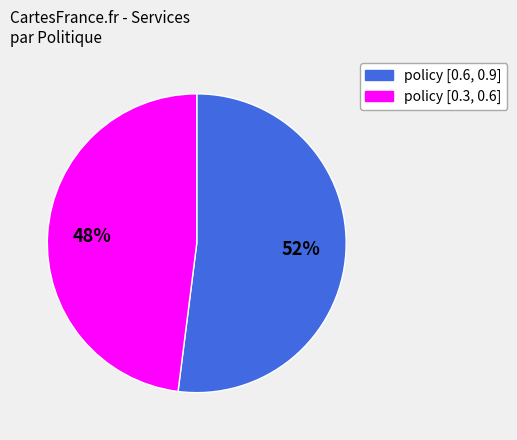

Which category has the biggest portion of the pie?

policy [0.6, 0.9]